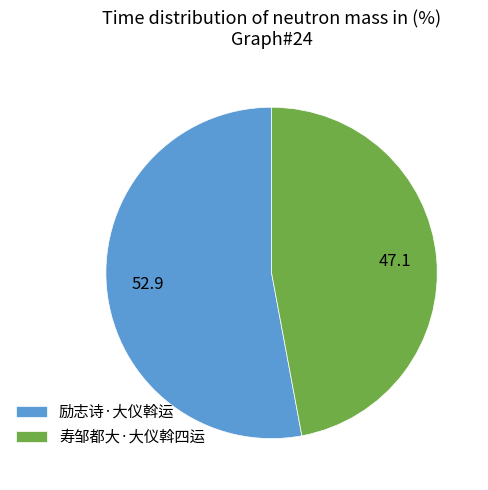

What is the largest slice in the pie chart?

励志诗·大仪斡运